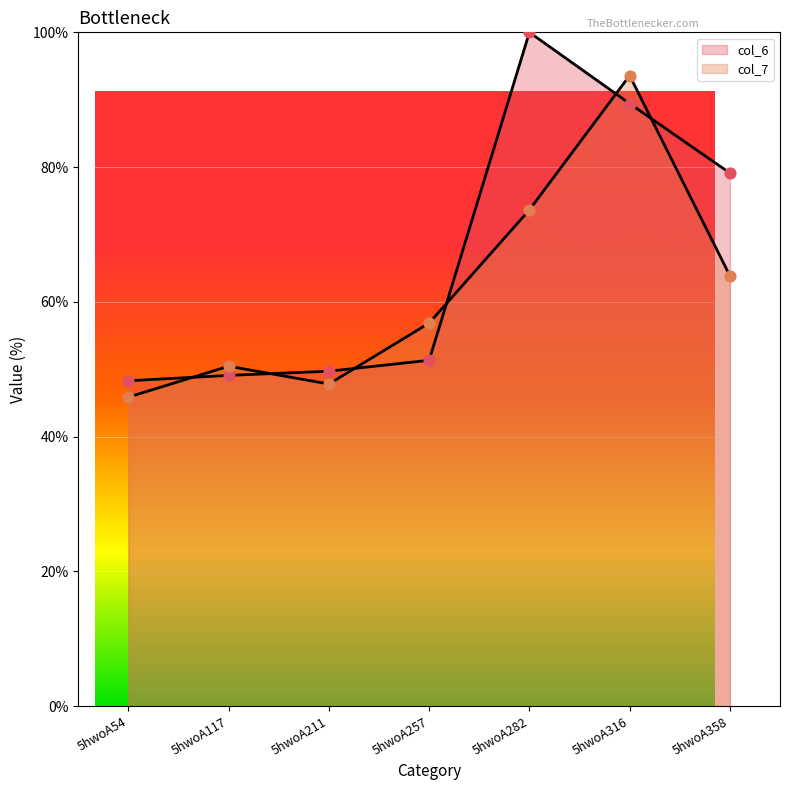

What are all the series names shown in the legend?

col_6, col_7